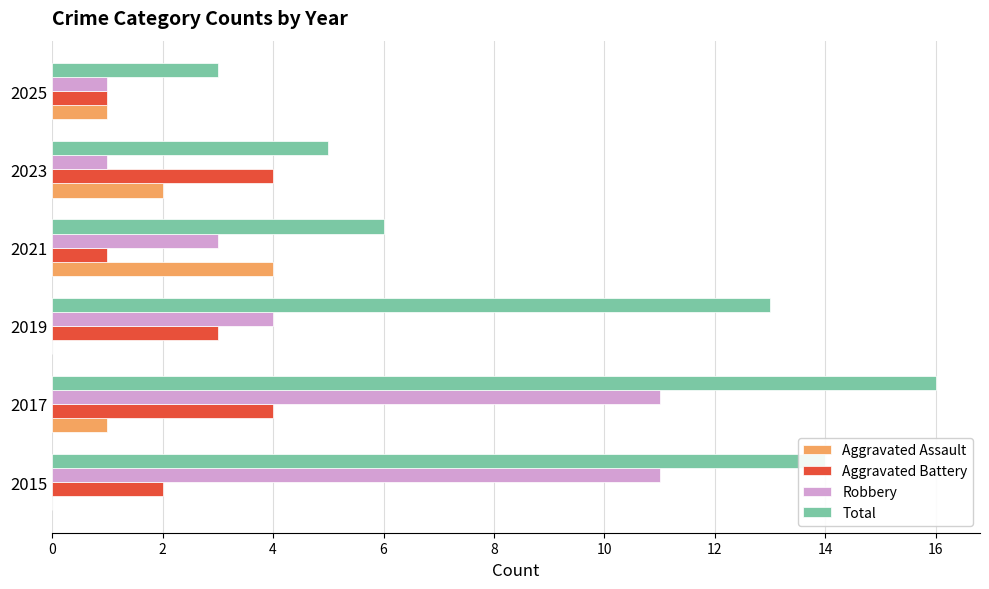

Which series changed the most between 2015 and 2023?

Robbery